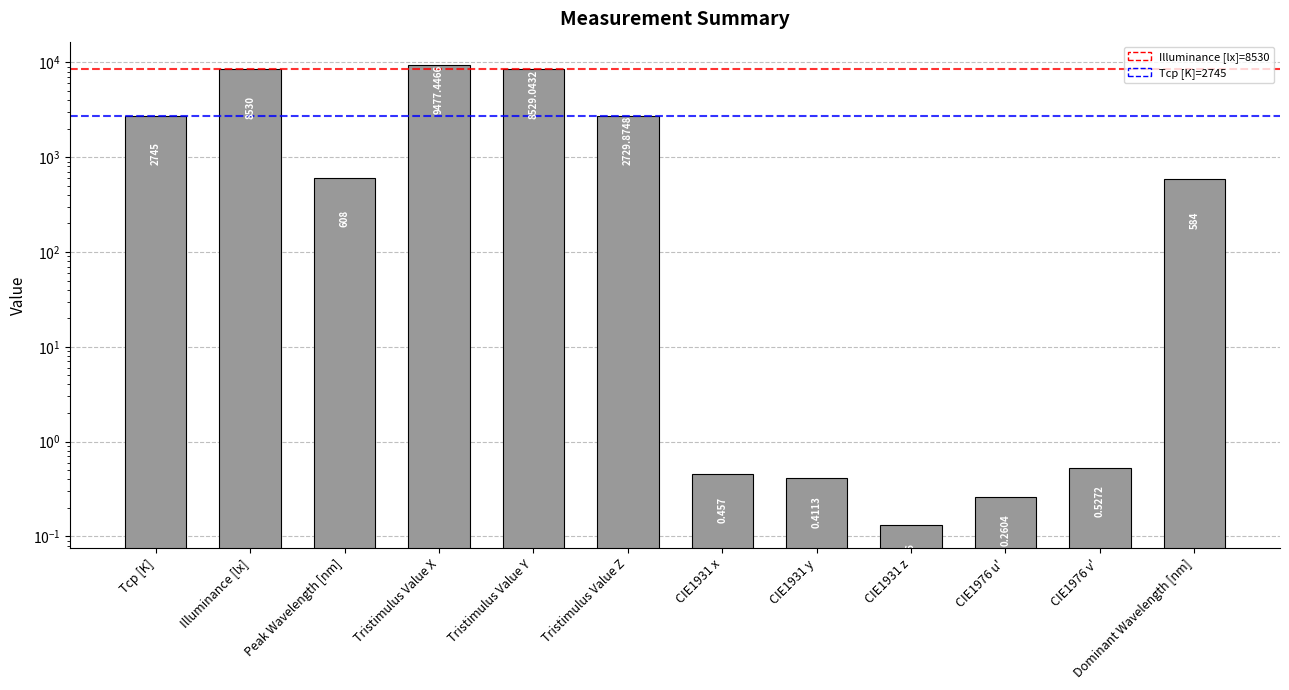

Reading left to right, what are all the values shown in this chart?

2745.0	8530.0	608.0	9477.4	8529.0	2729.9	0.5	0.4	0.1	0.3	0.5	584.0